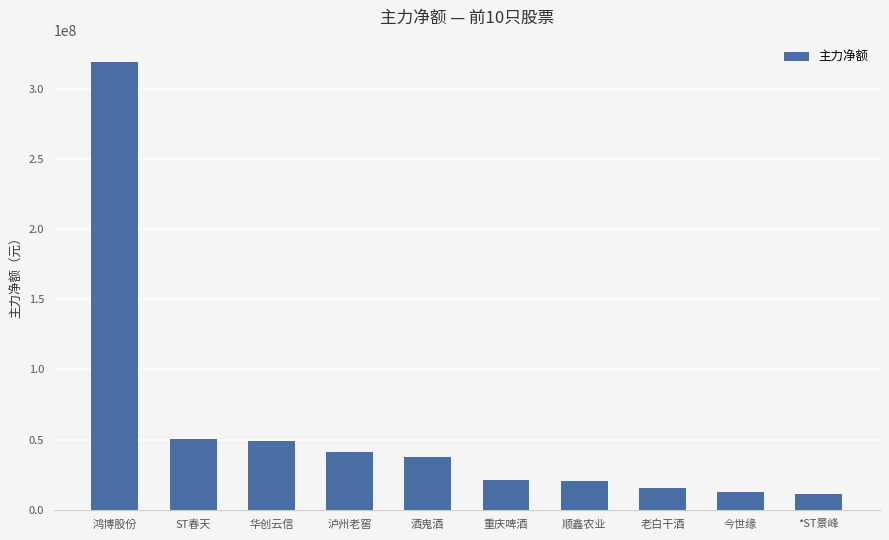

What is the minimum value shown in the chart?

10793661